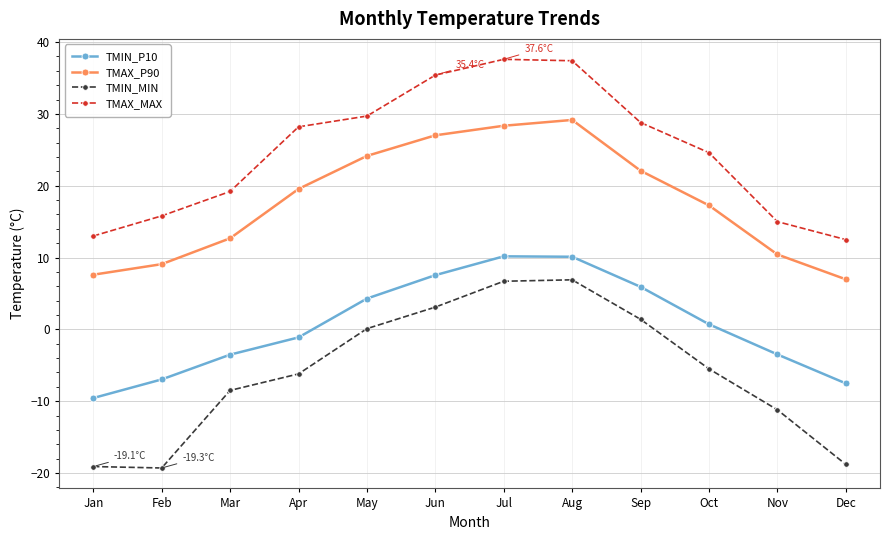

What is the maximum value for TMAX_MAX?

37.6